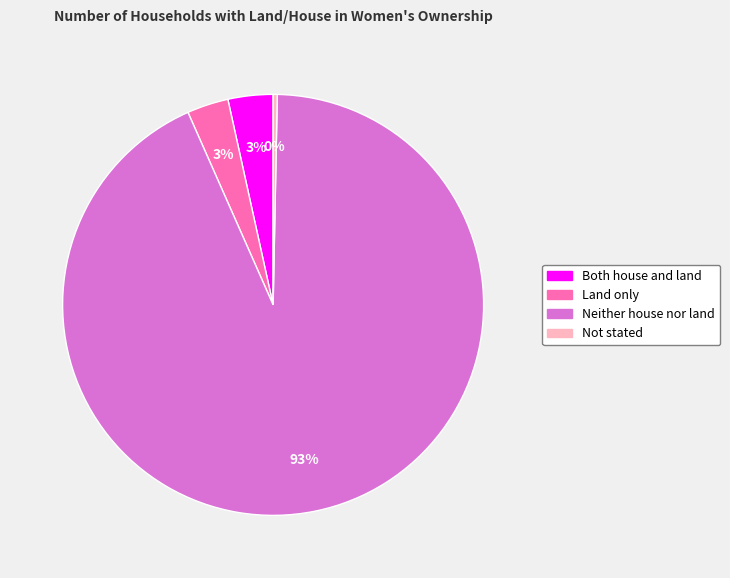

The Neither house nor land slice represents 99% of the pie. True or false?

False